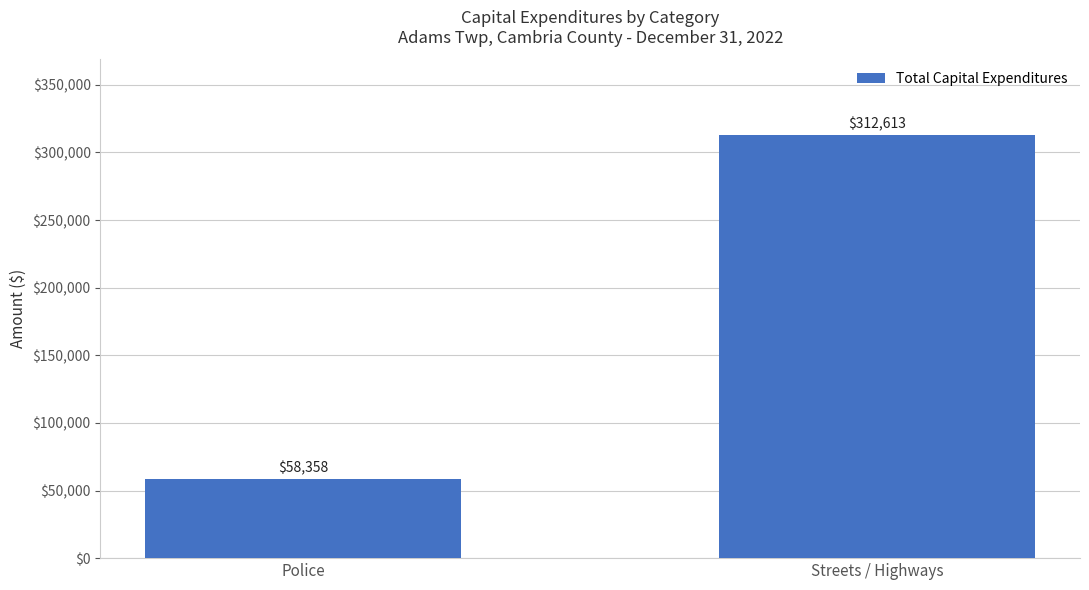

Rank the categories by value from highest to lowest.

Streets / Highways, Police